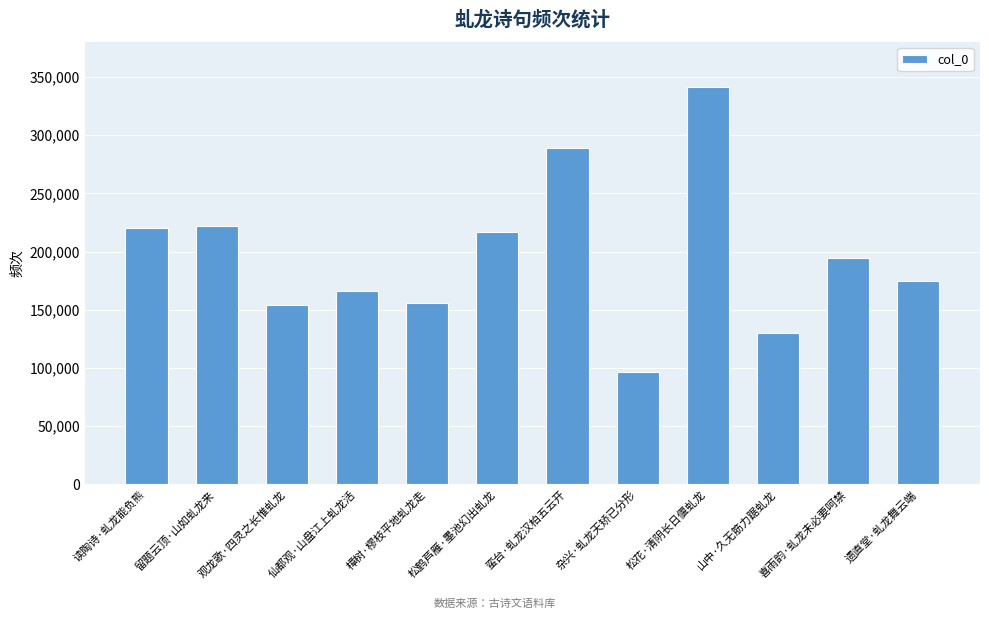

Are the bars grouped side by side (vs. stacked)?

No